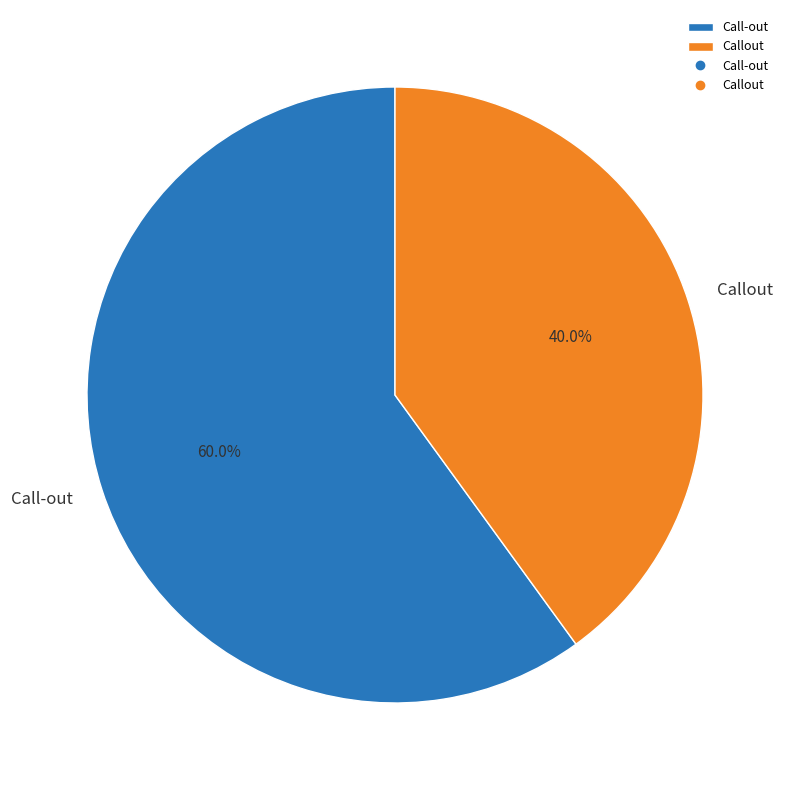

To the nearest percent, what portion does Callout represent?

40%